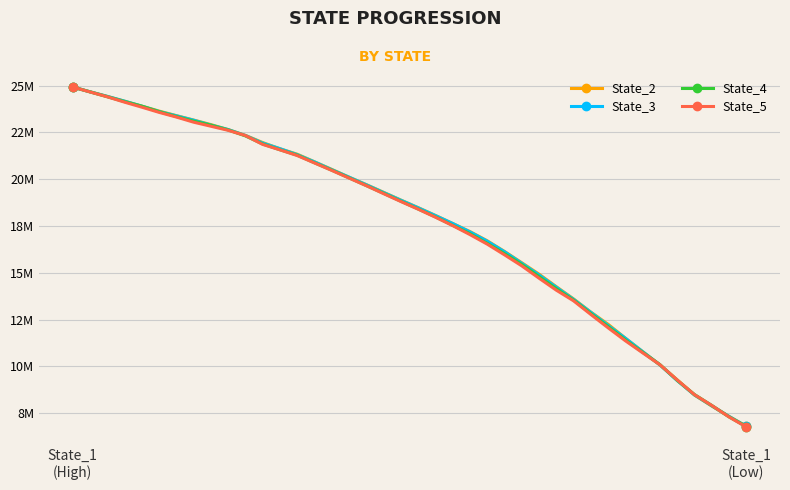

True or false: State_5 has more than 0 points higher than both neighbors.

False